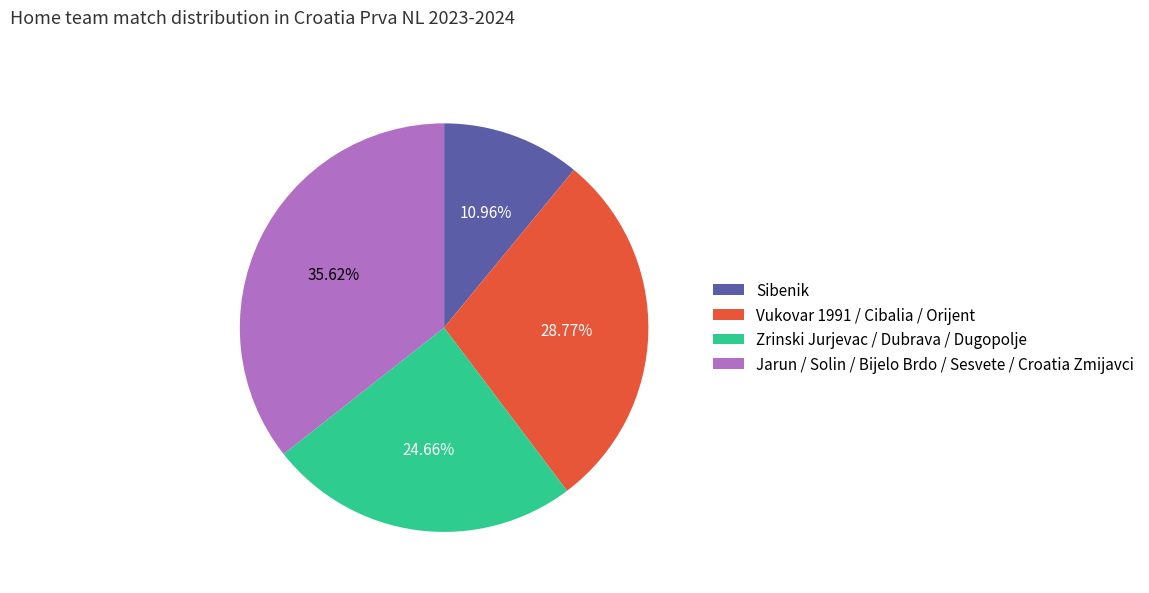

Rank the categories by value from highest to lowest.

Jarun / Solin / Bijelo Brdo / Sesvete / Croatia Zmijavci, Vukovar 1991 / Cibalia / Orijent, Zrinski Jurjevac / Dubrava / Dugopolje, Sibenik